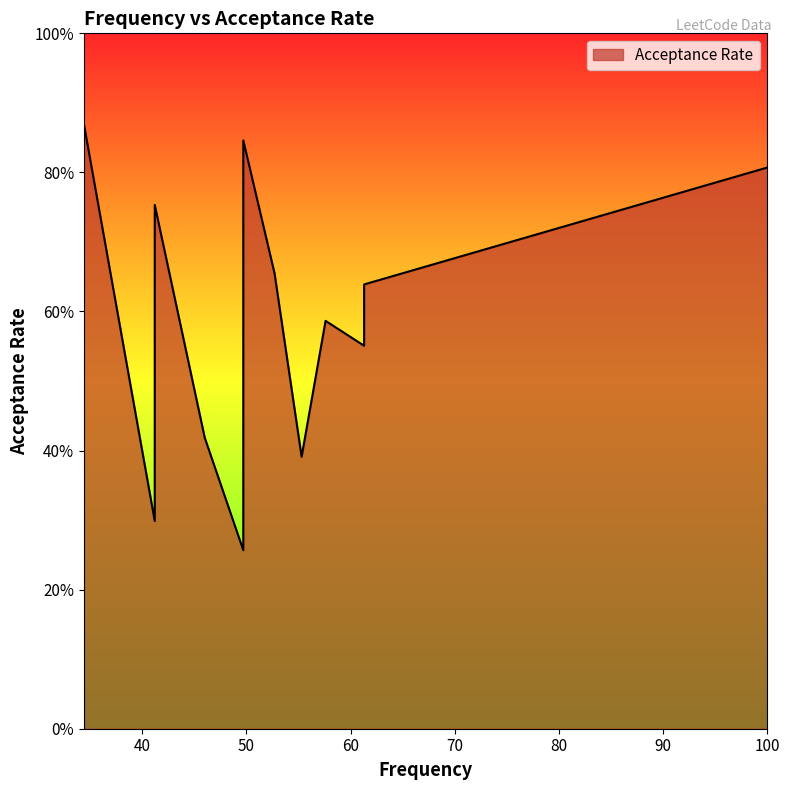

What value does the data have at 2?

0.6